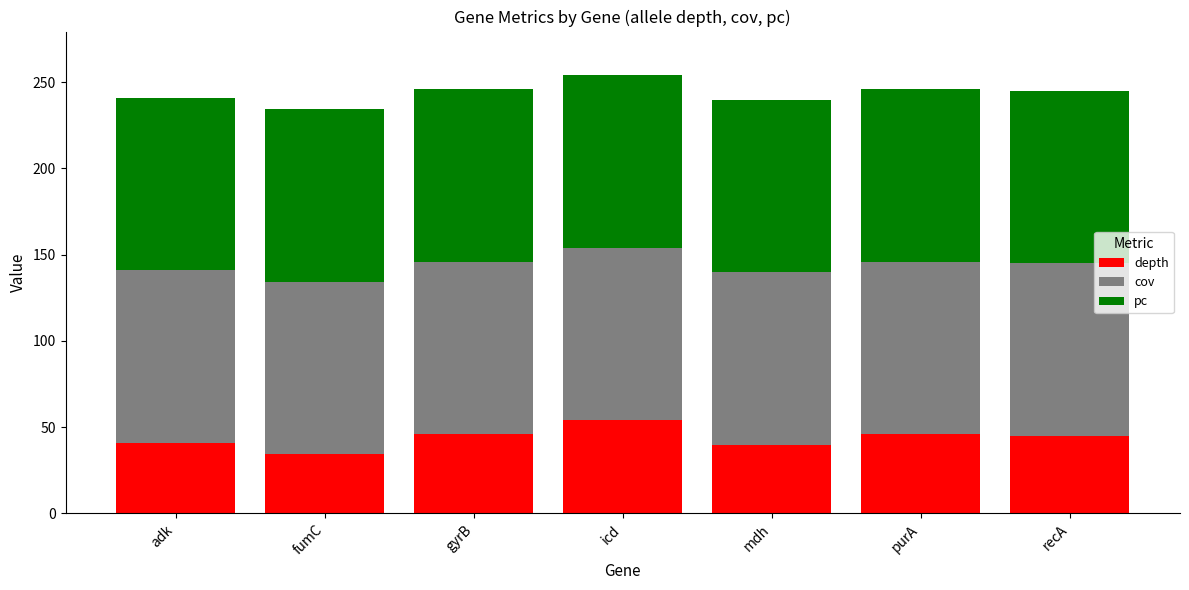

What is the total value across all series at adk?

240.9